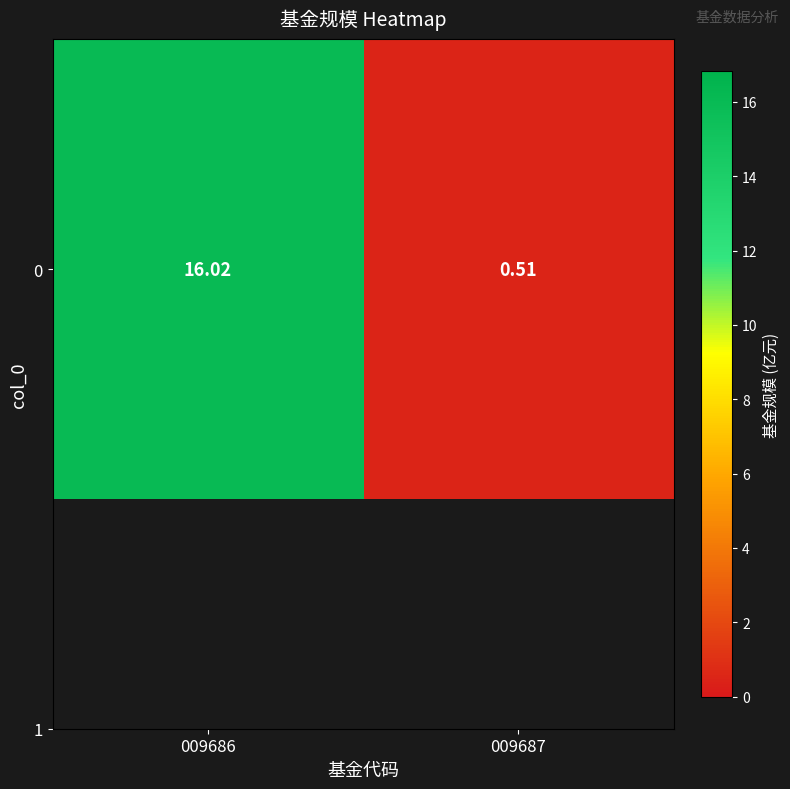

How many data points are above 16?

1